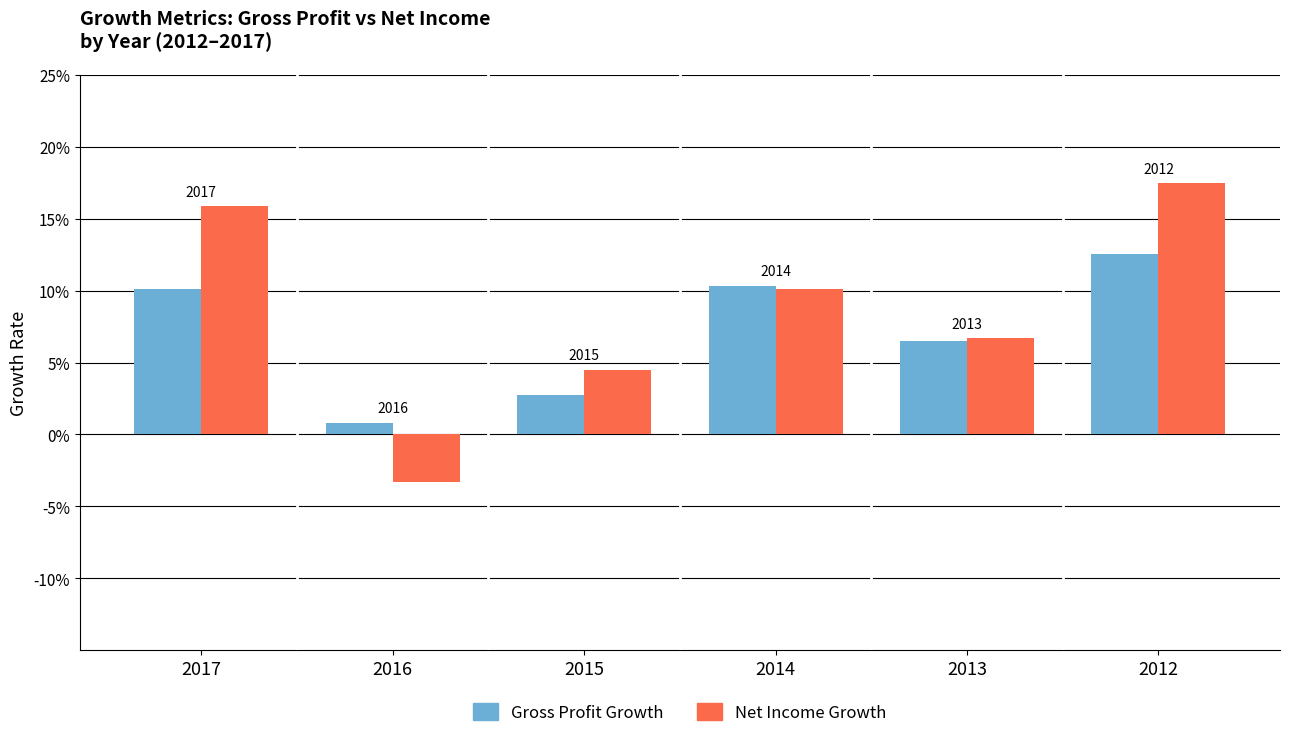

What is the difference between the second highest and second lowest values in the Net Income Growth series?

0.1